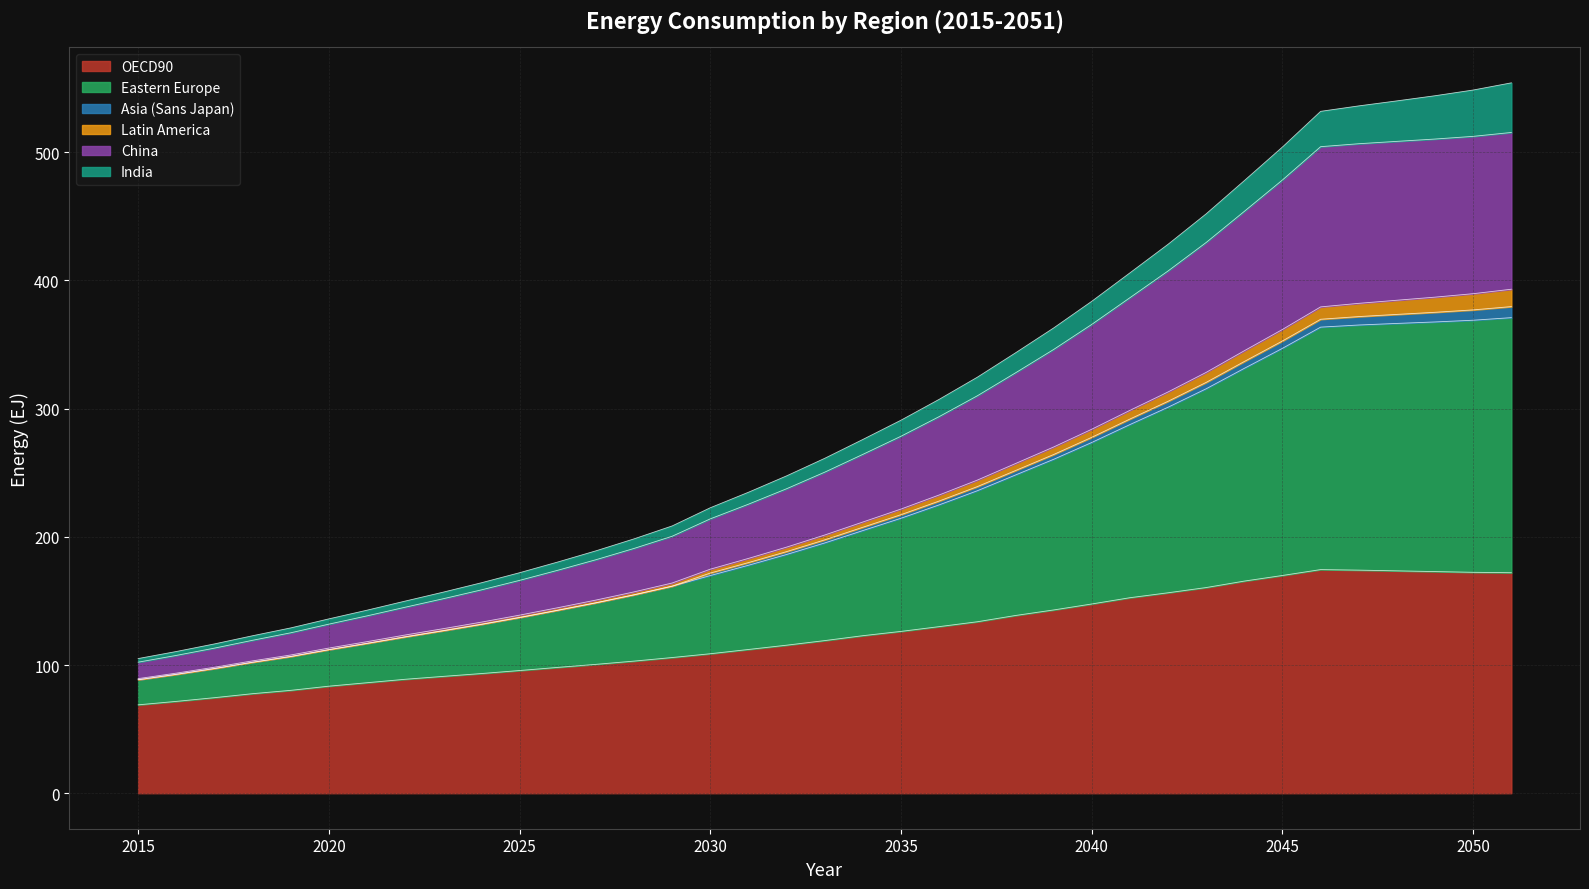

How many data points in OECD90 are above 119?

19